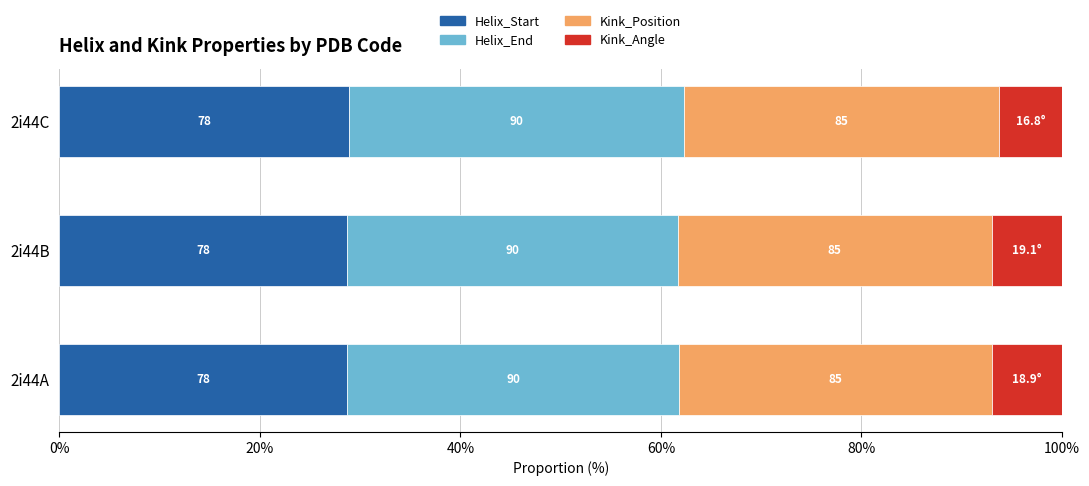

Reading left to right, extract all data points from this chart.

Helix_Start: 28.7	28.7	28.9
Helix_End: 33.1	33.1	33.4
Kink_Position: 31.3	31.2	31.5
Kink_Angle: 6.9	7.0	6.2